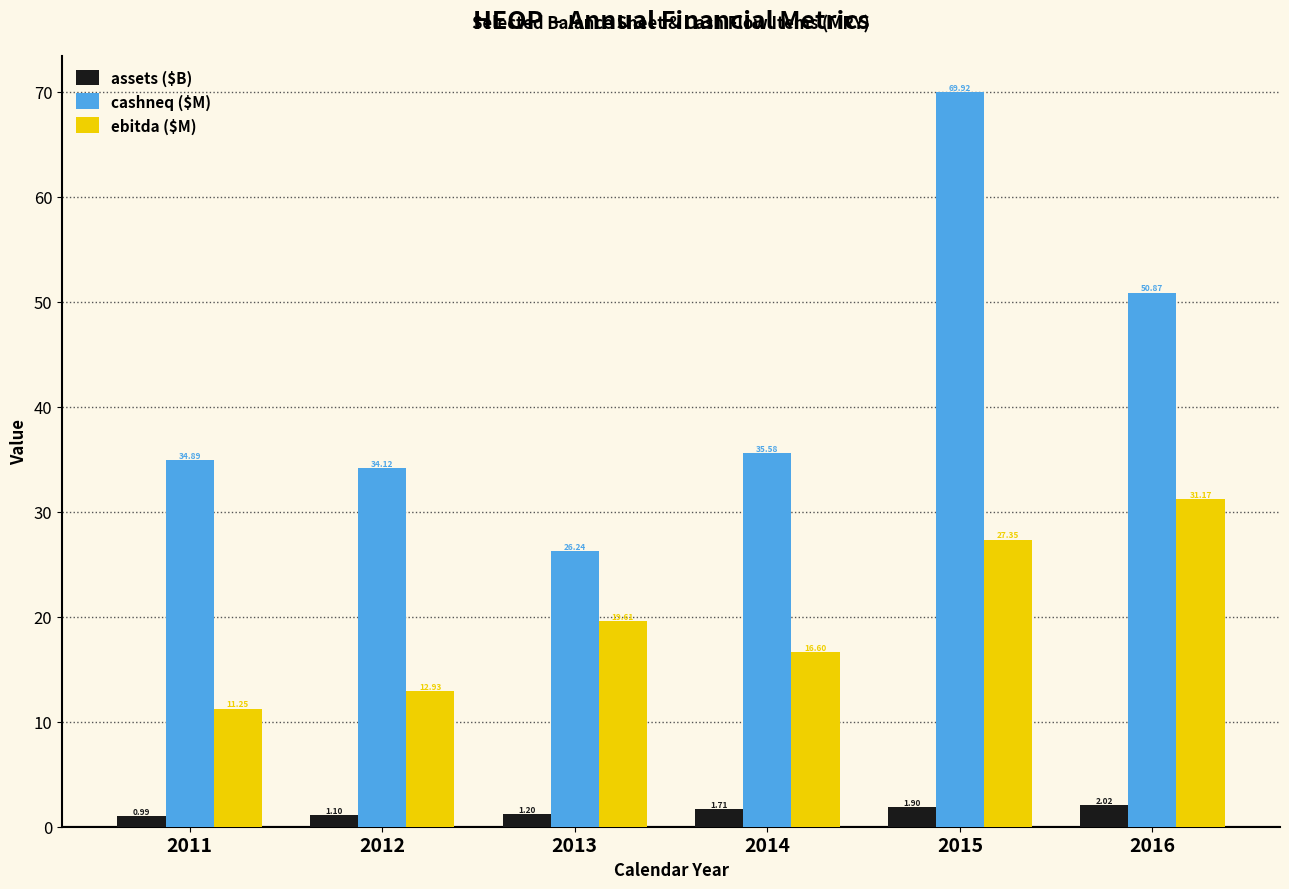

What are all the series names shown in the legend?

assets ($B), cashneq ($M), ebitda ($M)